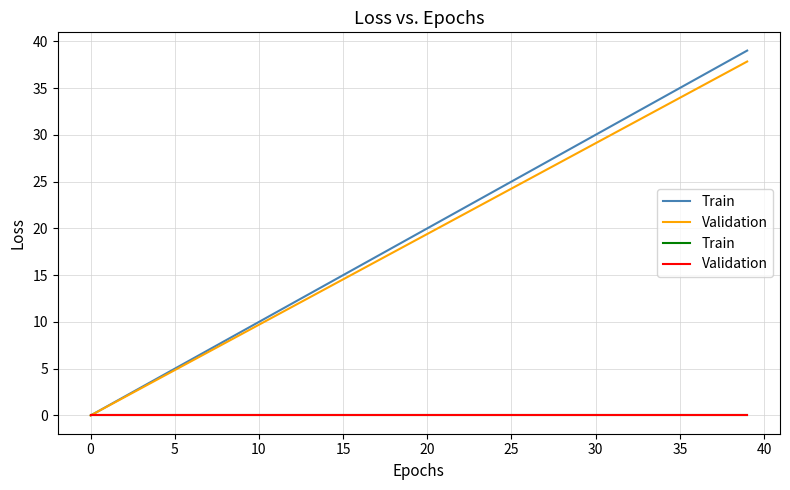

What is the difference between the maximum and minimum values in the Validation_day series?

37.8